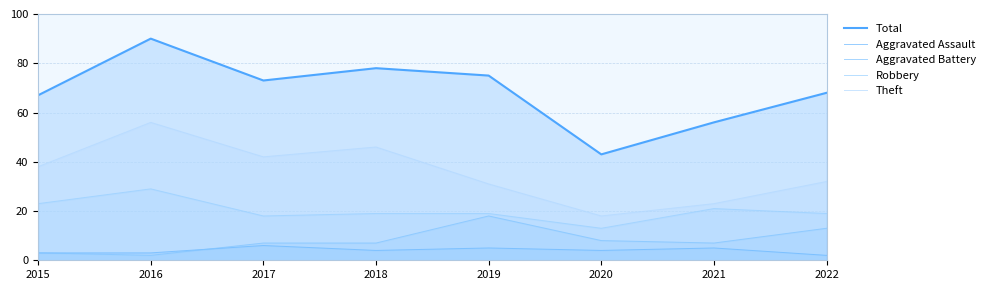

At which category is the sum across all series the highest?

2016